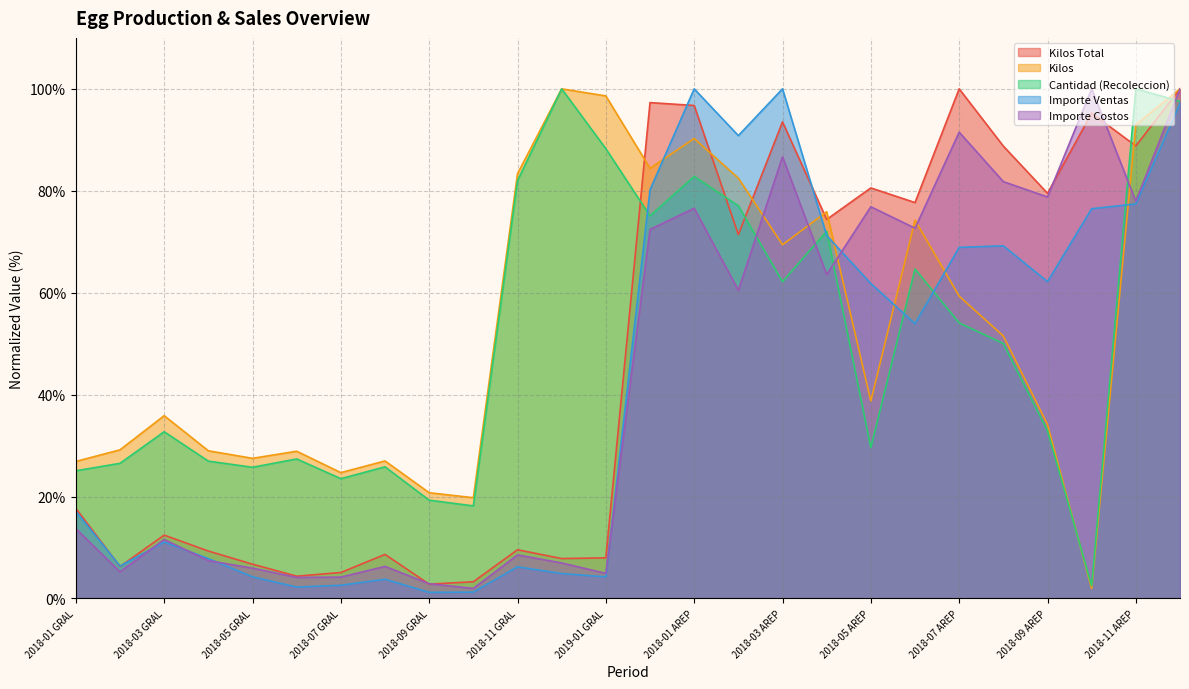

What are all the series names shown in the legend?

Kilos Total, Kilos, Cantidad (Recoleccion), Importe Ventas, Importe Costos